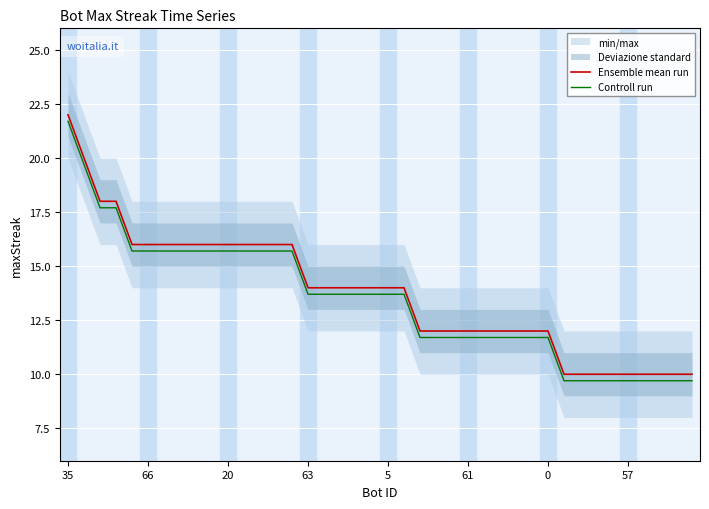

What is the highest value of the Ensemble mean run series?

22.0